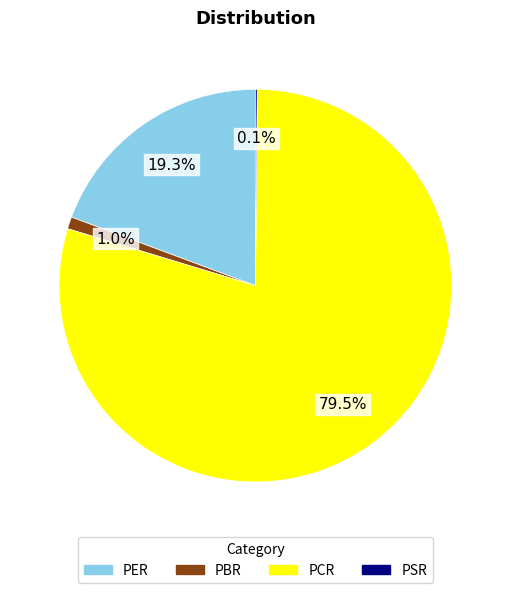

Which category has the biggest portion of the pie?

PCR